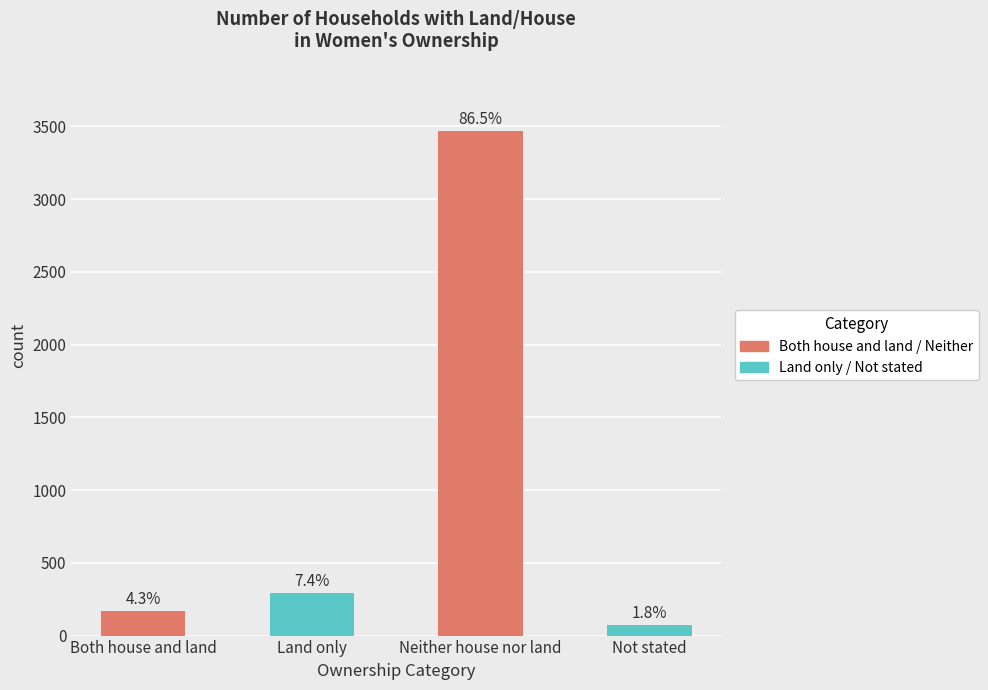

What is the difference between the maximum and second lowest values?

3297